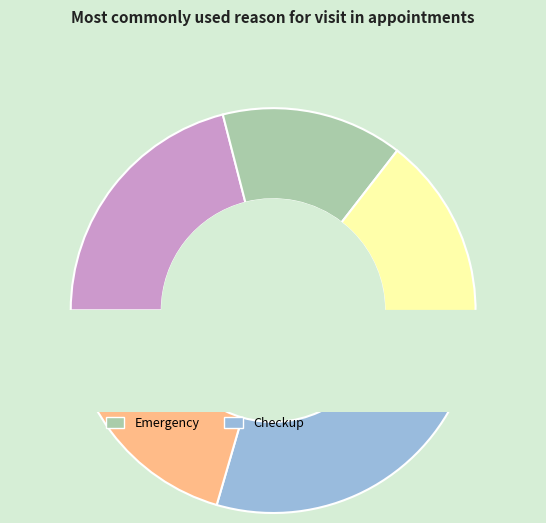

True or false: Emergency accounts for 14% of the total.

True